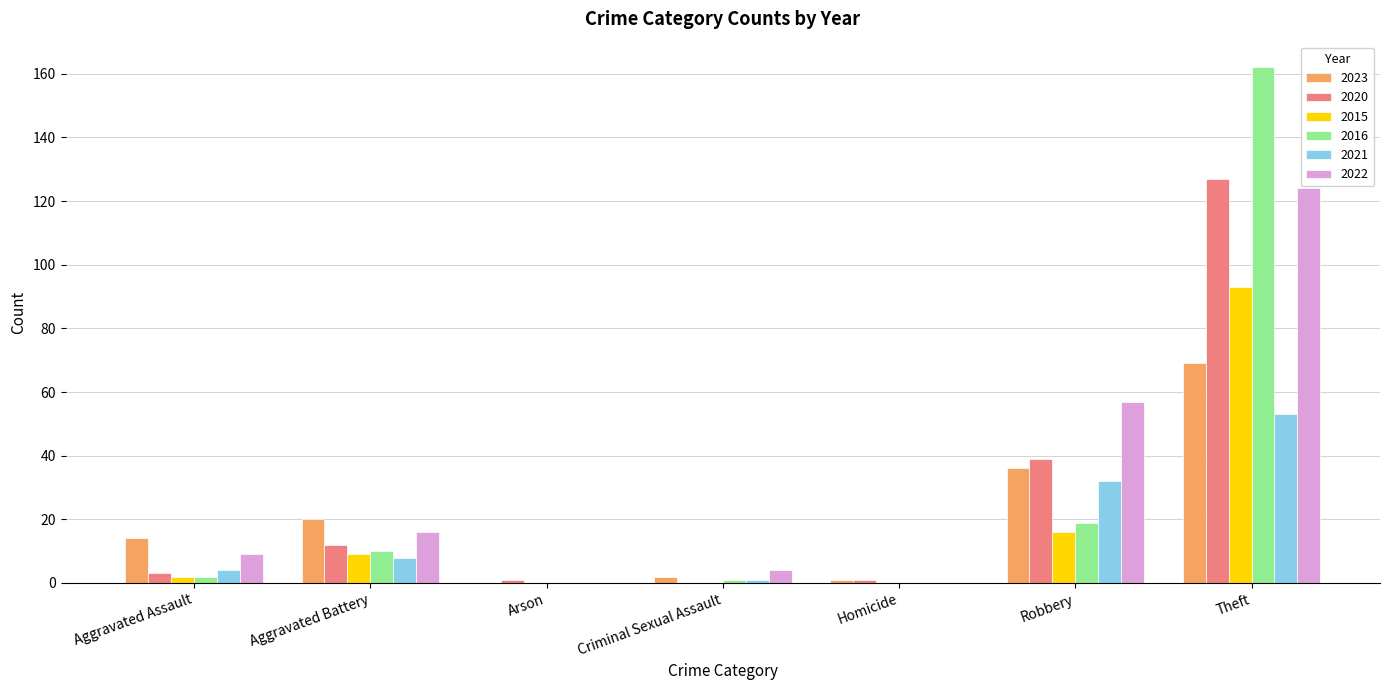

What is the sum of all 2015 values?

120